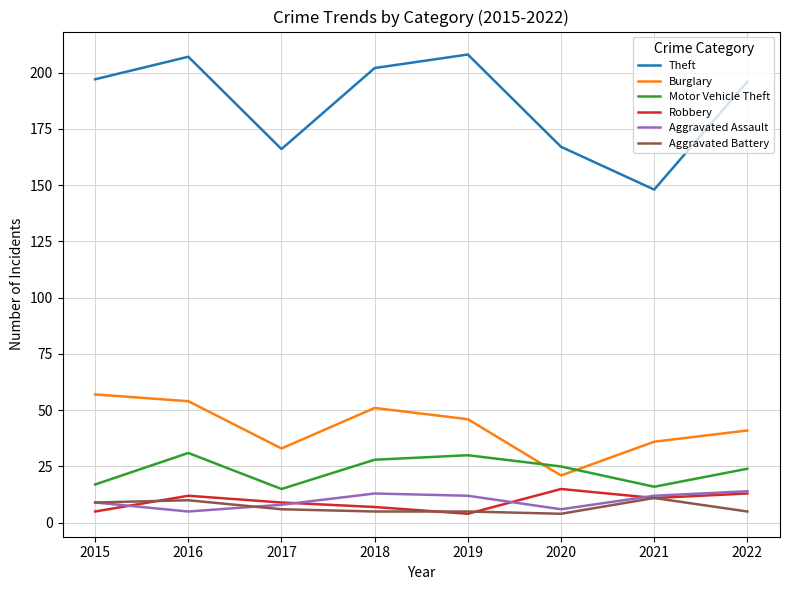

Is it true that Burglary equals 7 at 2020?

False